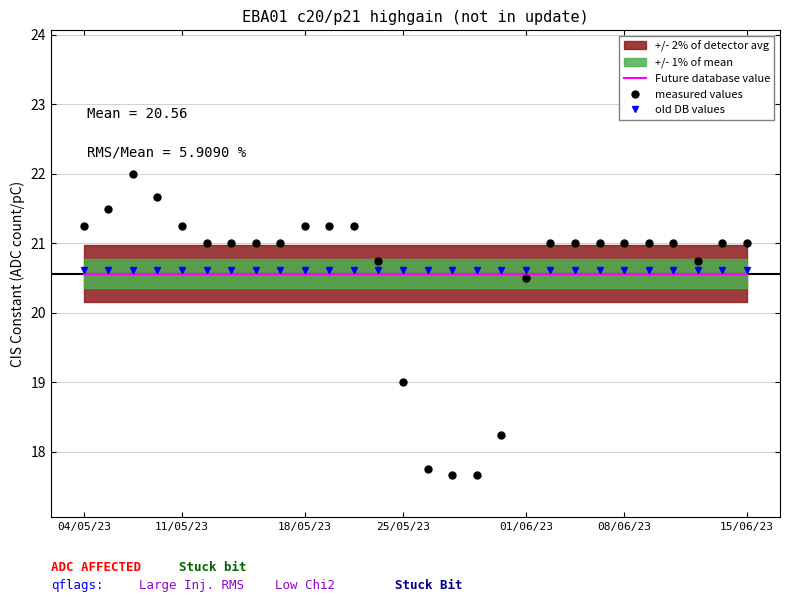

Reading right to left, list all the values displayed in this chart.

Future database value: 20.6	20.6	20.6	20.6	20.6	20.6	20.6	20.6	20.6	20.6	20.6	20.6	20.6	20.6	20.6	20.6	20.6	20.6	20.6	20.6	20.6	20.6	20.6	20.6	20.6	20.6	20.6	20.6
measured values: 21.0	21.0	20.8	21.0	21.0	21.0	21.0	21.0	21.0	20.5	18.2	17.7	17.7	17.8	19.0	20.8	21.2	21.2	21.2	21.0	21.0	21.0	21.0	21.2	21.7	22.0	21.5	21.2
old DB values: 20.6	20.6	20.6	20.6	20.6	20.6	20.6	20.6	20.6	20.6	20.6	20.6	20.6	20.6	20.6	20.6	20.6	20.6	20.6	20.6	20.6	20.6	20.6	20.6	20.6	20.6	20.6	20.6